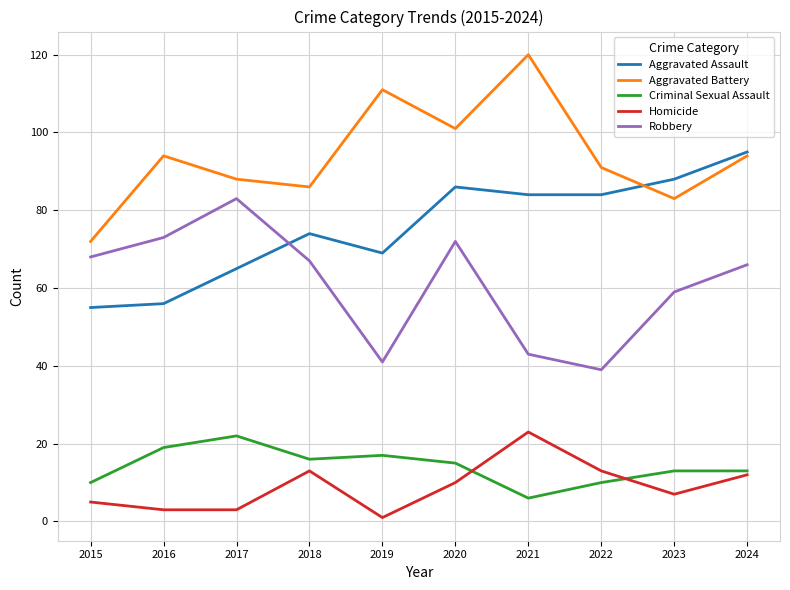

What is the sum of the Aggravated Assault values at 2015 and 2017?

120